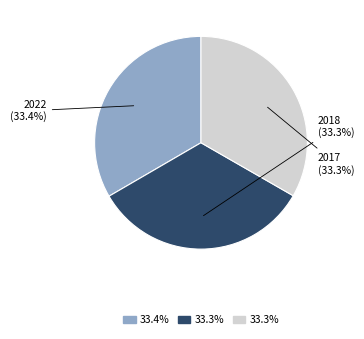

Is there any slice that represents more than half of the pie?

No